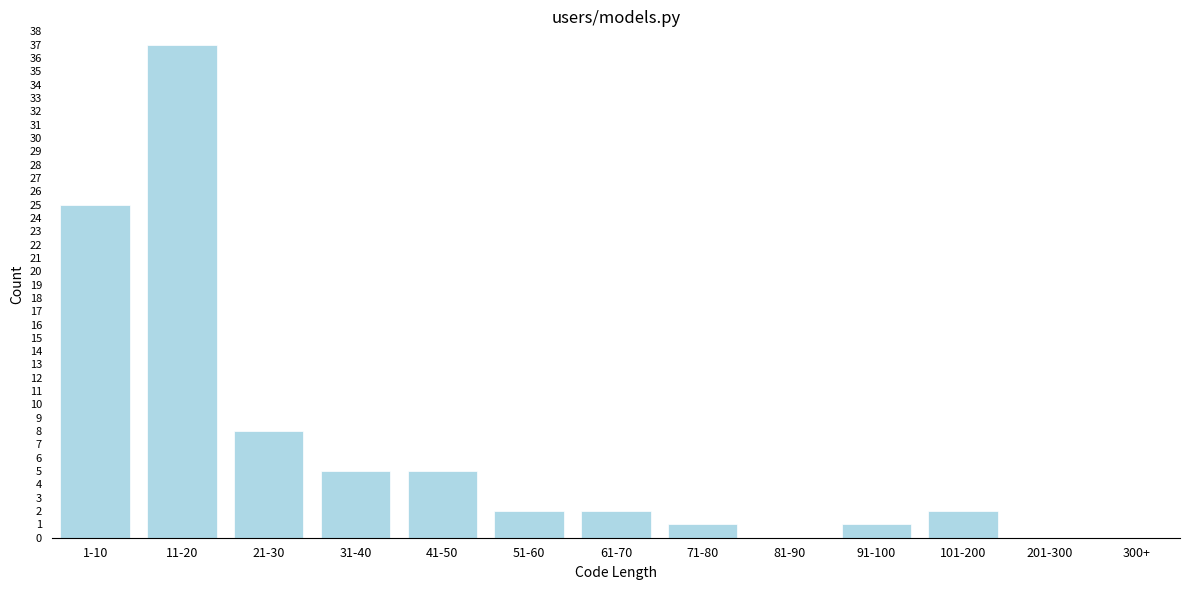

Reading left to right, list all the values displayed in this chart.

1-10=25	11-20=37	21-30=8	31-40=5	41-50=5	51-60=2	61-70=2	71-80=1	81-90=0	91-100=1	101-200=2	201-300=0	300+=0